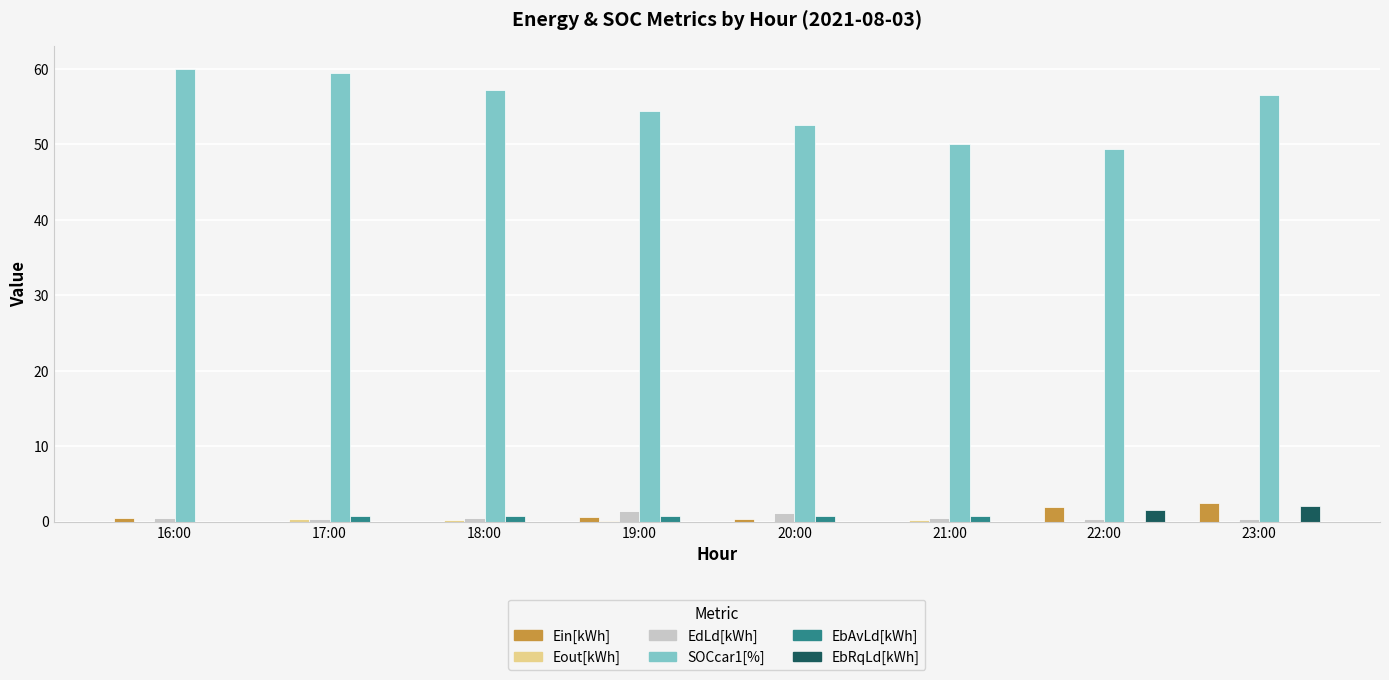

Which series has the largest range (max minus min)?

SOCcar1[%]